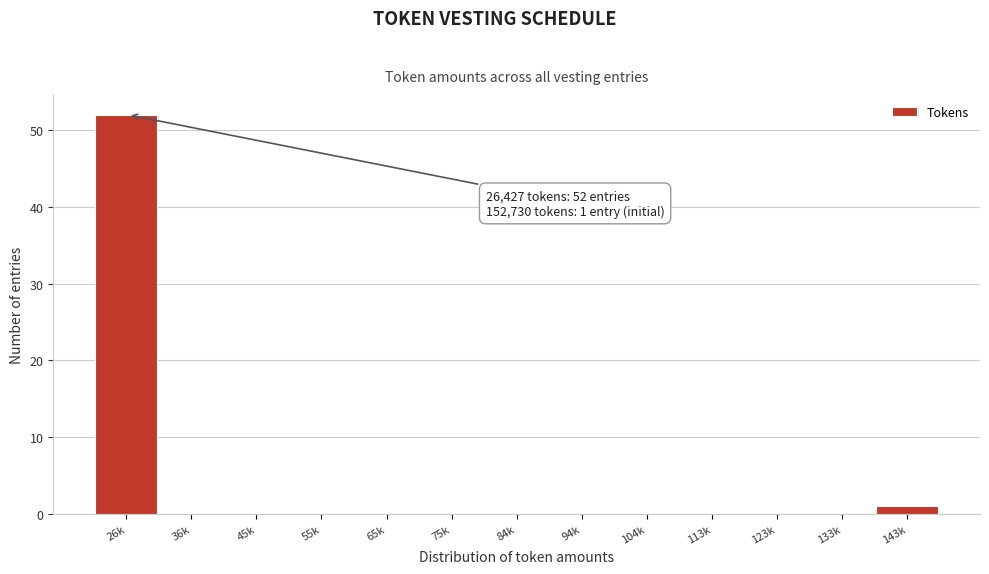

Reading left to right, list all the values displayed in this chart.

26k=52	36k=0	45k=0	55k=0	65k=0	75k=0	84k=0	94k=0	104k=0	113k=0	123k=0	133k=0	143k=1